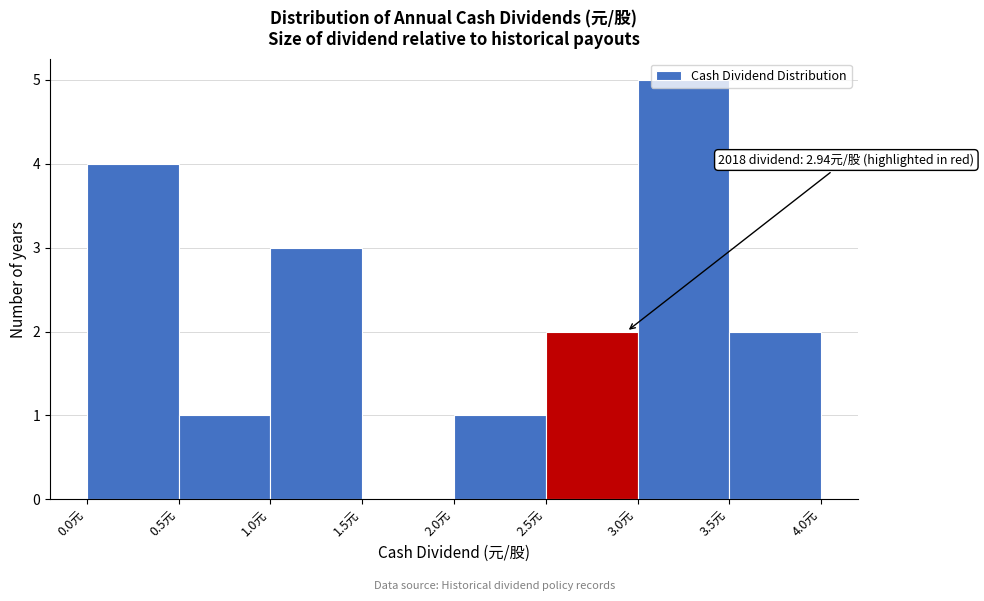

Which range on the x-axis has the tallest bar?

3.0 to 3.5